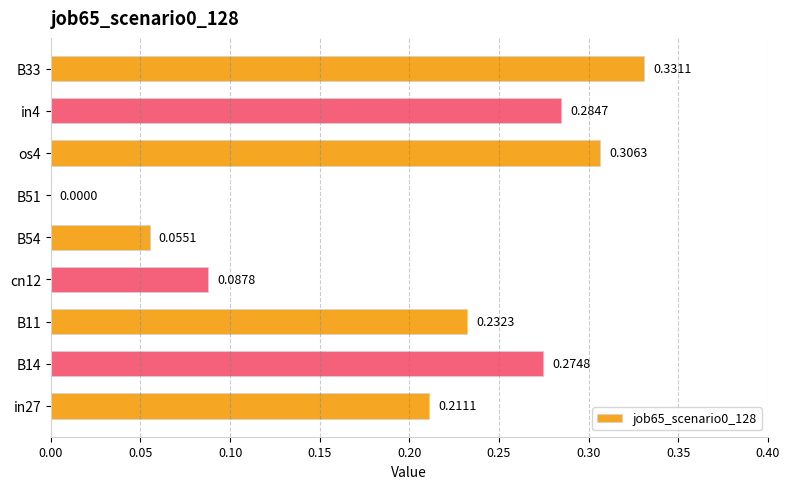

What is the sum of all values?

1.8